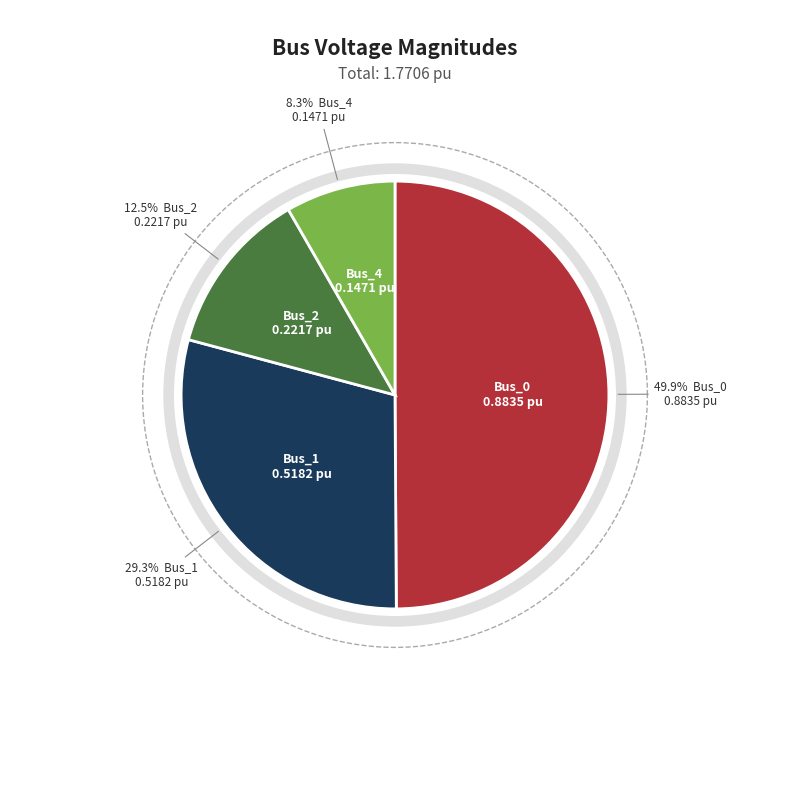

What is the change in value from Bus_1 to Bus_4?

-0.4